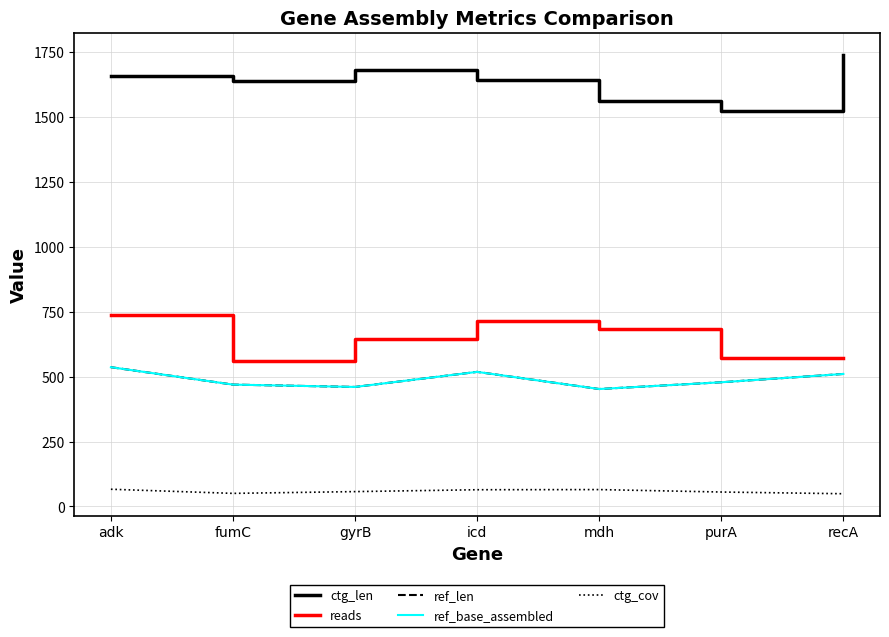

Reading right to left, what are all the values shown in this chart?

ctg_len: recA=1739.0	purA=1523.0	mdh=1560.0	icd=1642.0	gyrB=1679.0	fumC=1637.0	adk=1658.0
reads: recA=572.0	purA=570.0	mdh=684.0	icd=712.0	gyrB=644.0	fumC=558.0	adk=738.0
ref_len: recA=510.0	purA=478.0	mdh=452.0	icd=518.0	gyrB=460.0	fumC=469.0	adk=536.0
ref_base_assembled: recA=510.0	purA=478.0	mdh=452.0	icd=518.0	gyrB=460.0	fumC=469.0	adk=536.0
ctg_cov: recA=49.1	purA=55.7	mdh=65.1	icd=64.5	gyrB=57.3	fumC=50.5	adk=66.4